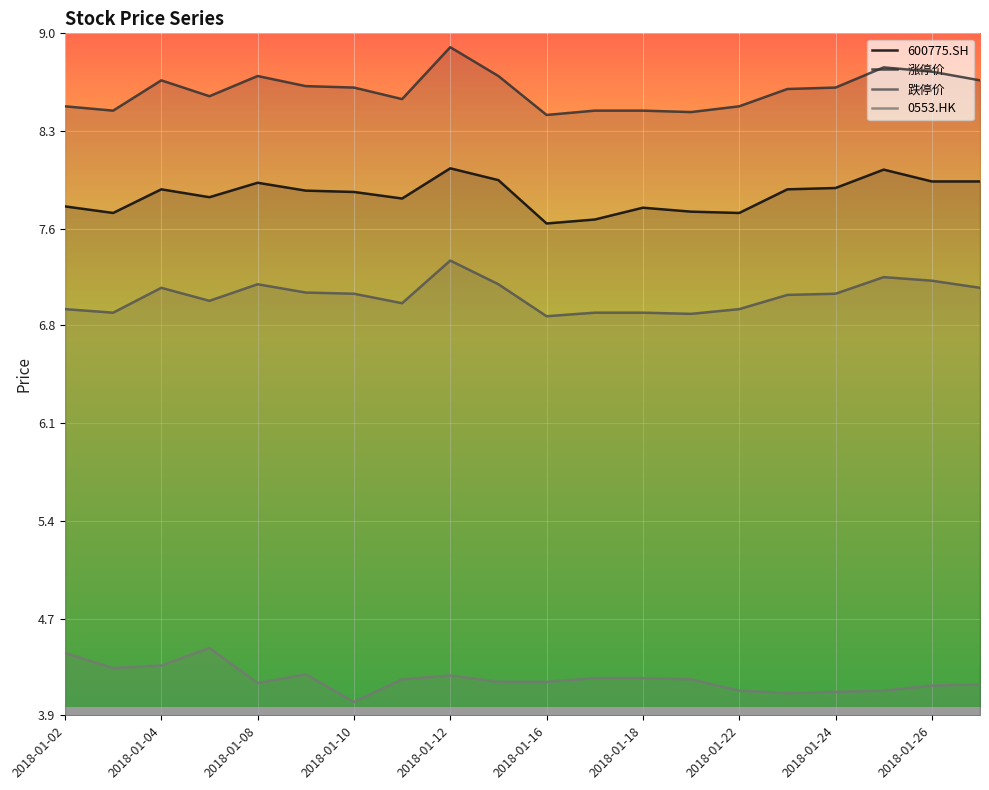

What value does the 涨停价 series have at 2018-01-26?

8.7